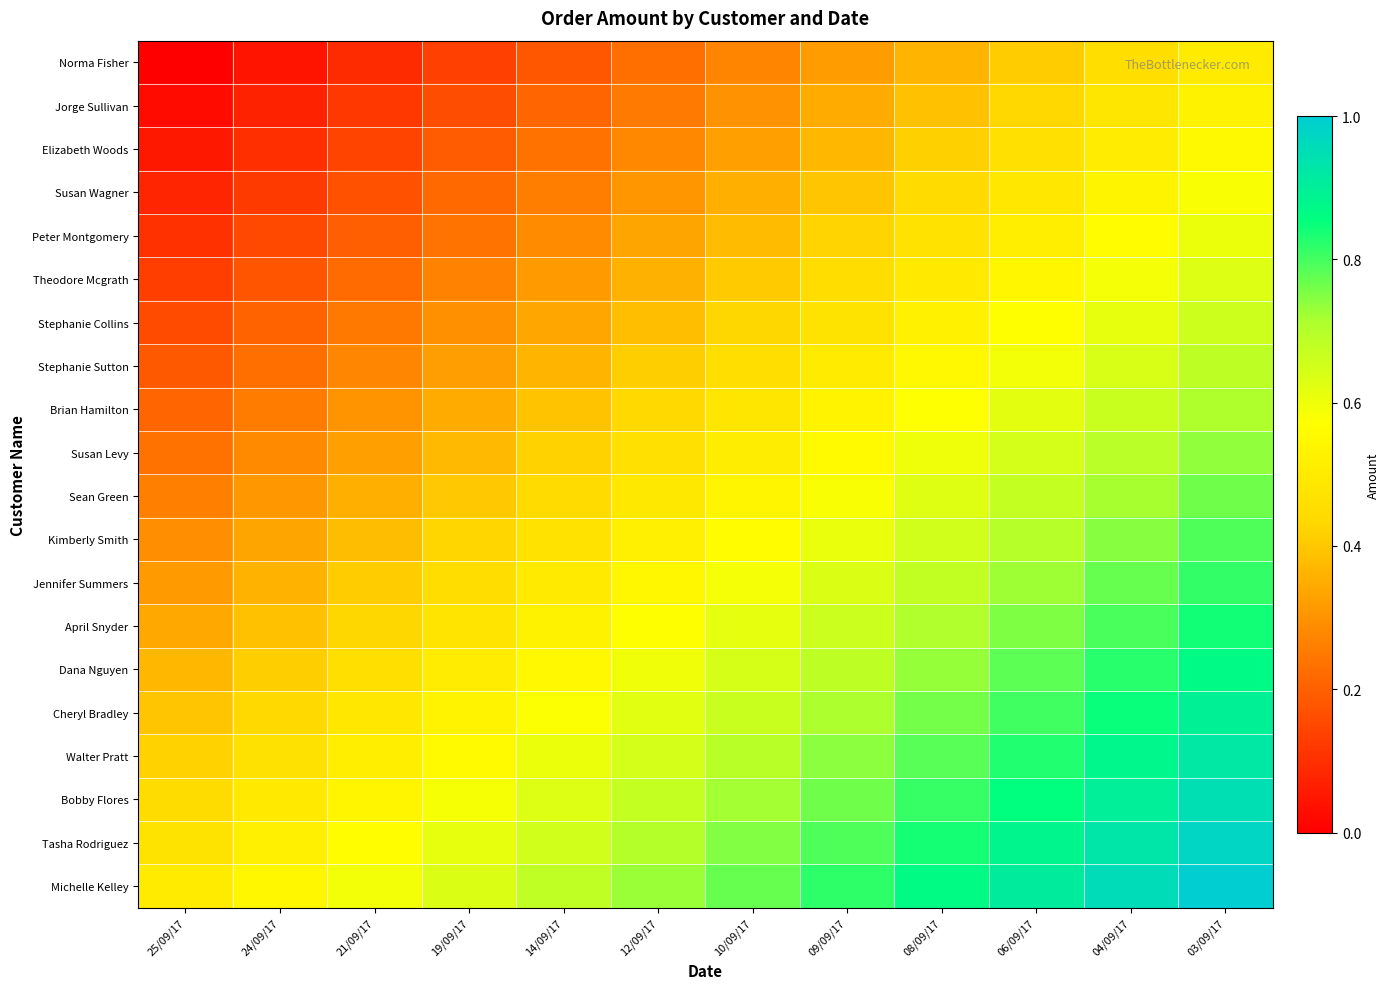

Rank the series by their maximum value, from highest to lowest.

Michelle Kelley, Tasha Rodriguez, Bobby Flores, Walter Pratt, Cheryl Bradley, Dana Nguyen, April Snyder, Jennifer Summers, Kimberly Smith, Sean Green, Susan Levy, Brian Hamilton, Stephanie Sutton, Stephanie Collins, Theodore Mcgrath, Peter Montgomery, Susan Wagner, Elizabeth Woods, Jorge Sullivan, Norma Fisher